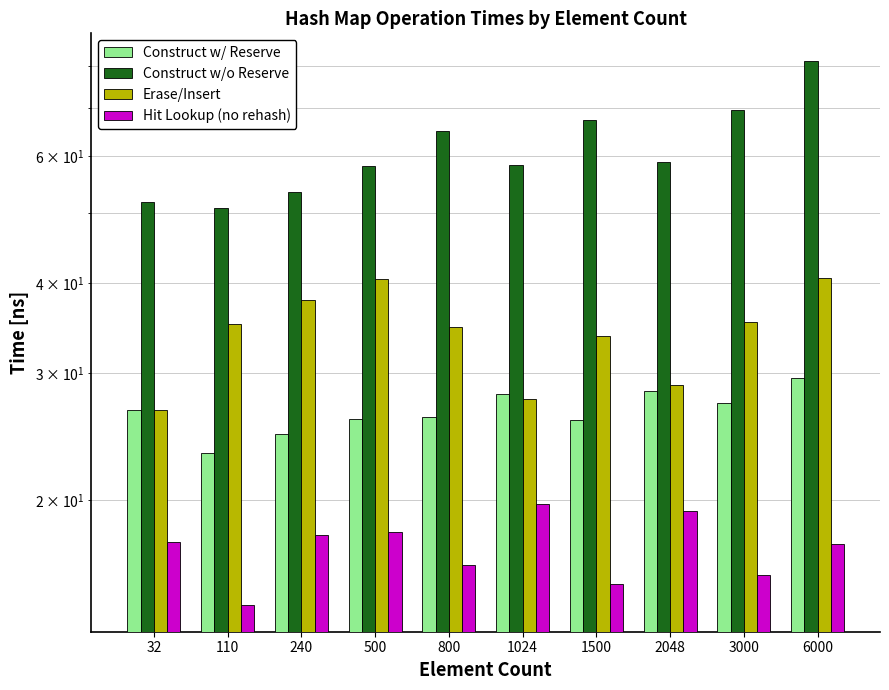

Rank the series by their average value, from lowest to highest.

Hit Lookup (no rehash), Construct w/ Reserve, Erase/Insert, Construct w/o Reserve